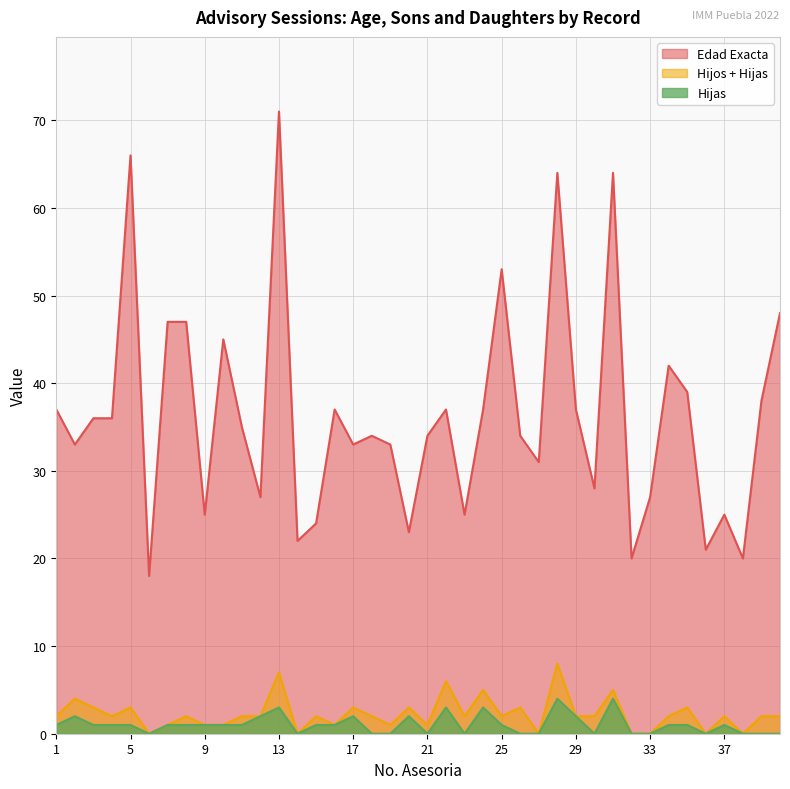

The value of Hijas at 24 is 5. True or false?

False